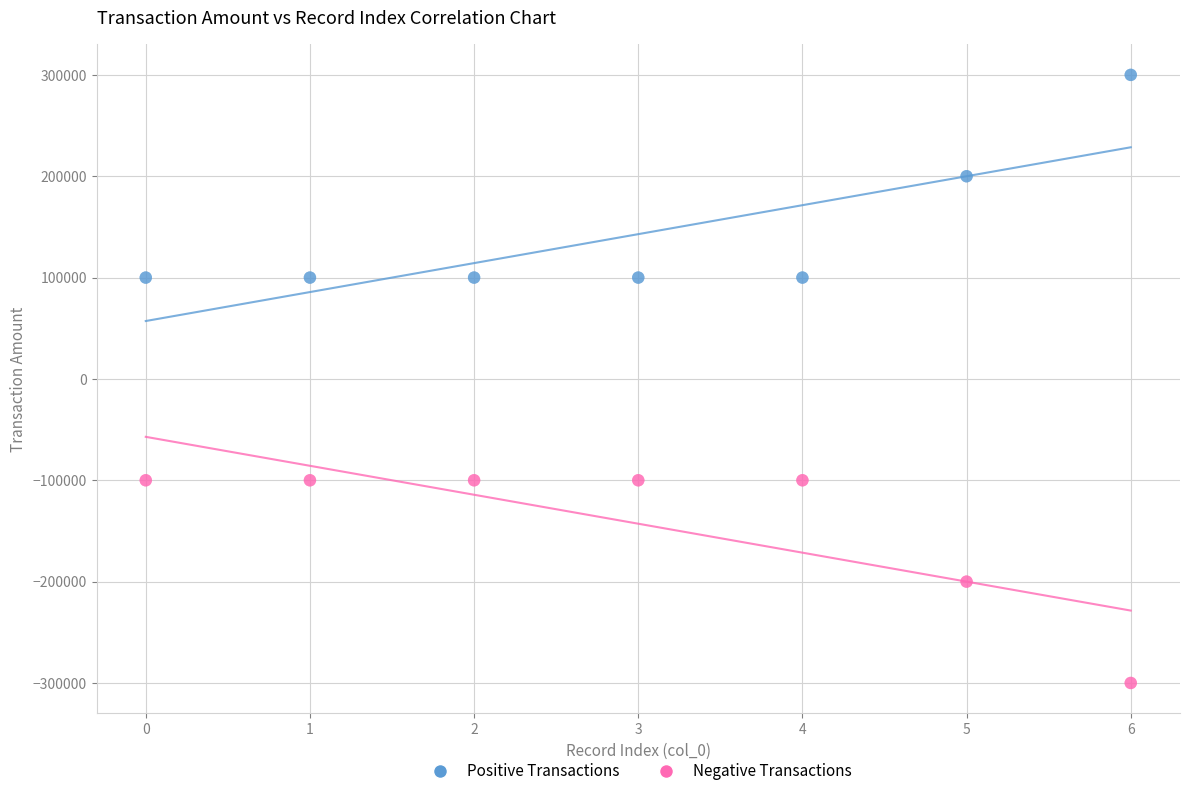

Which series reaches the minimum Y coordinate?

Negative Transactions